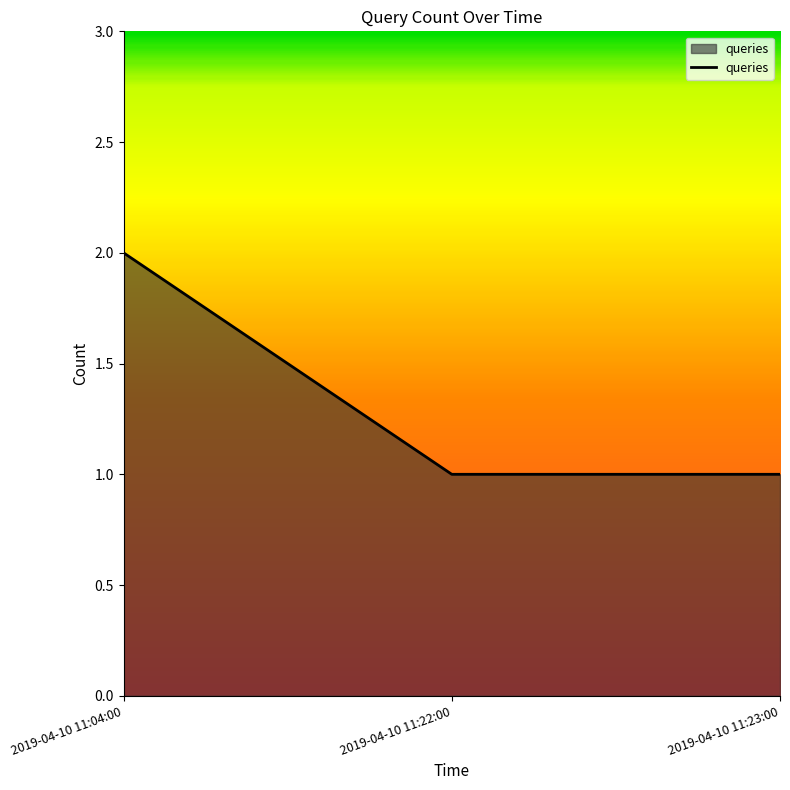

What is the difference between the maximum and minimum values?

1